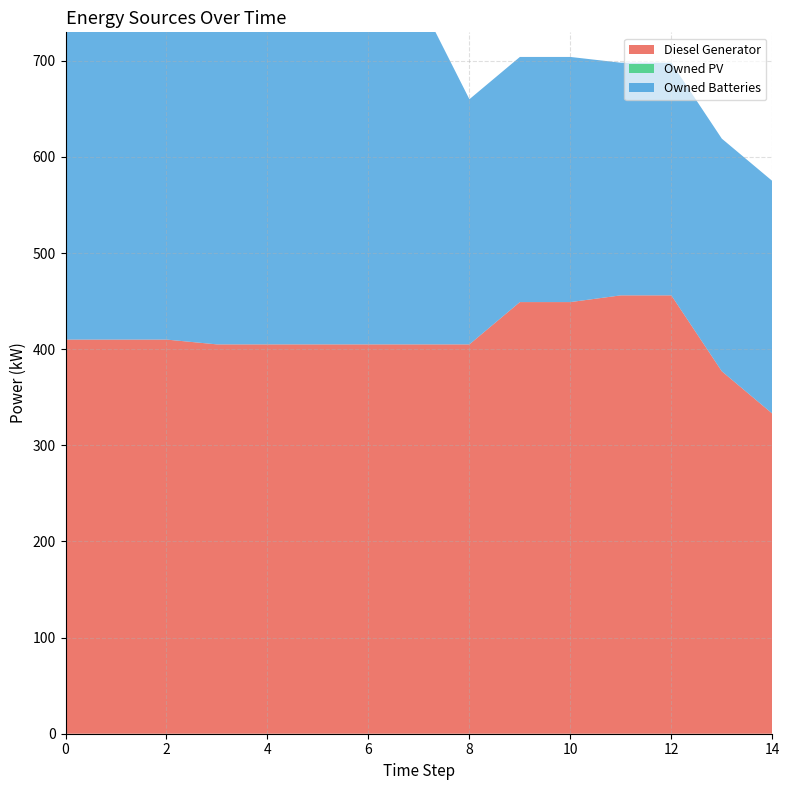

Reading left to right, list all the values displayed in this chart.

Diesel Generator: 410.0	410.0	410.0	405.0	405.0	405.0	405.0	405.0	405.0	449.0	449.0	456.0	456.0	377.0	333.0
Owned PV: 0.0	0.0	0.0	0.0	0.0	0.0	0.0	0.0	0.0	0.0	0.0	0.0	0.0	0.0	0.0
Owned Batteries: 346.0	346.0	346.0	359.0	359.0	359.0	359.0	359.0	255.0	255.0	255.0	242.0	242.0	242.0	242.0